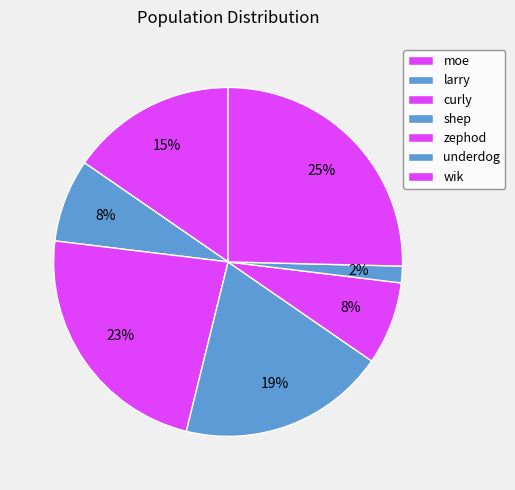

The shep slice represents 19% of the pie. True or false?

True